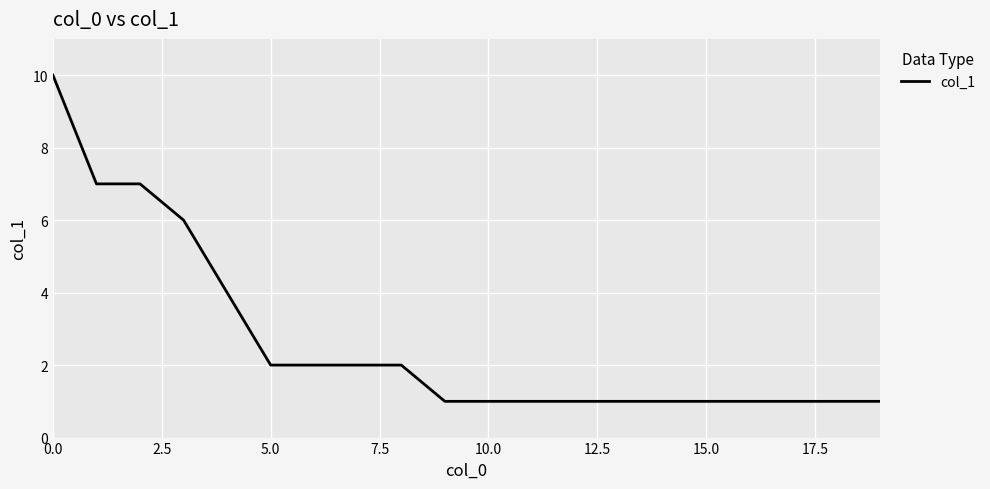

What is the difference between the maximum and minimum values?

9